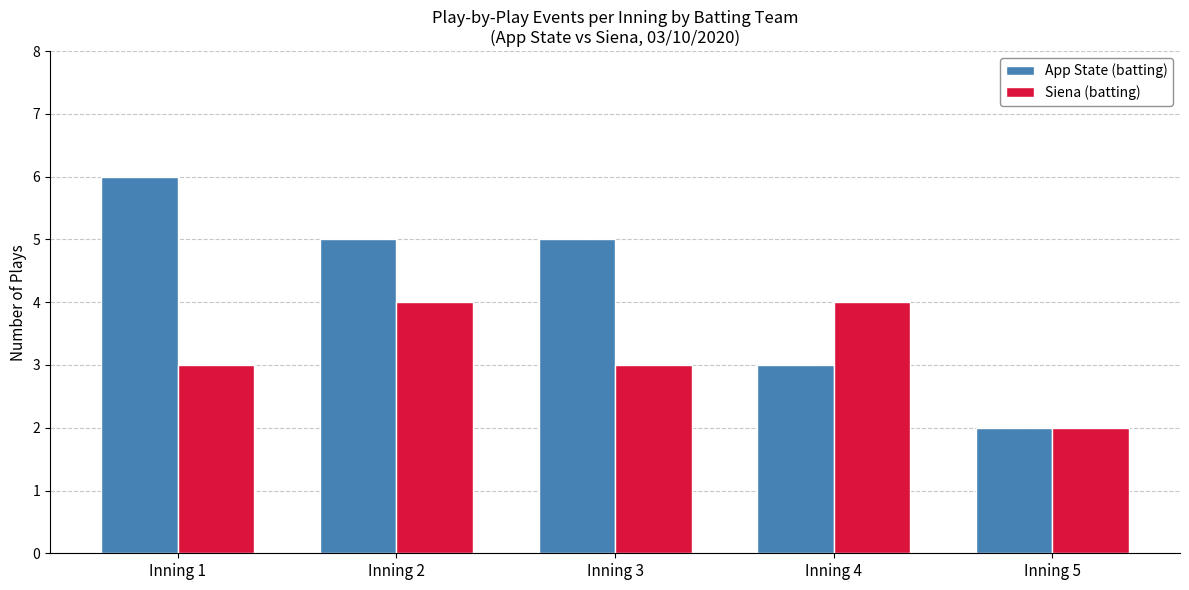

The value of Siena (batting) at Inning 4 is 7. True or false?

False